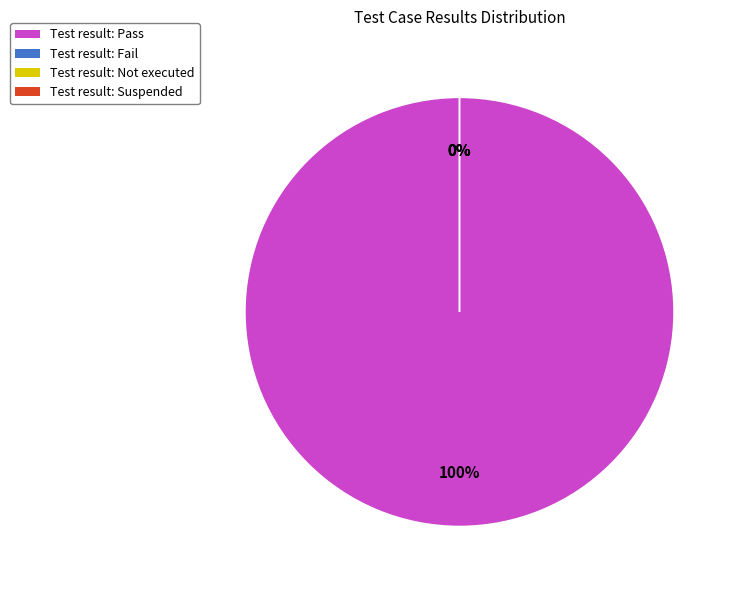

Which slice is the largest?

Pass